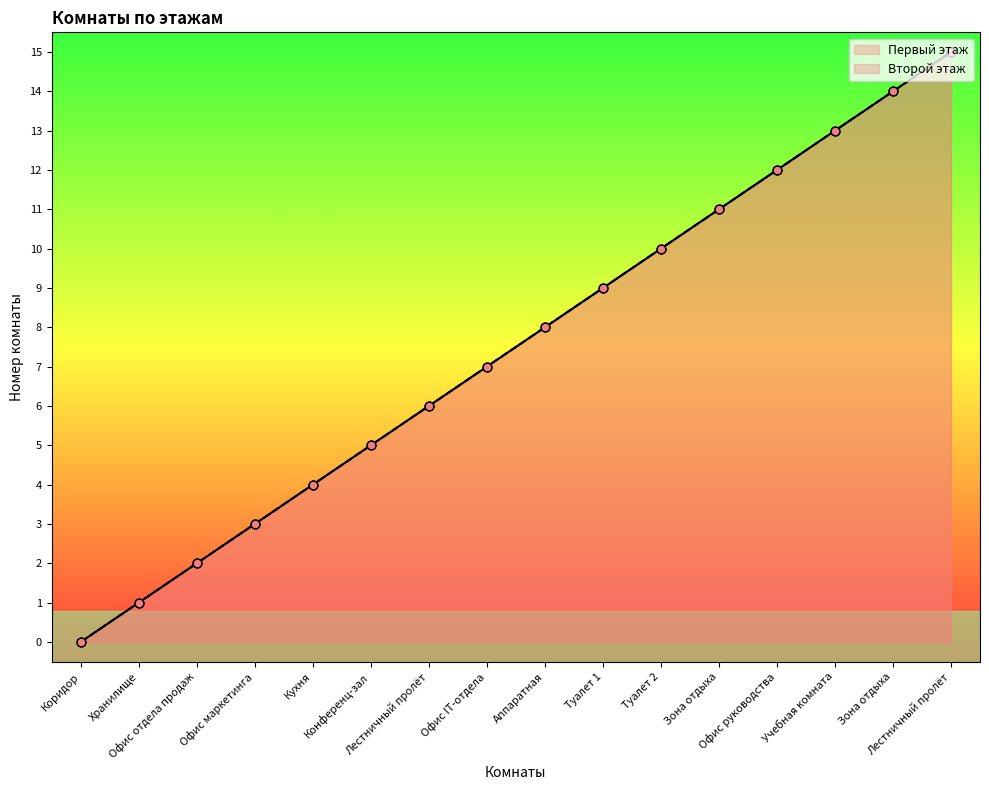

Which series reaches the maximum Y coordinate?

Первый этаж